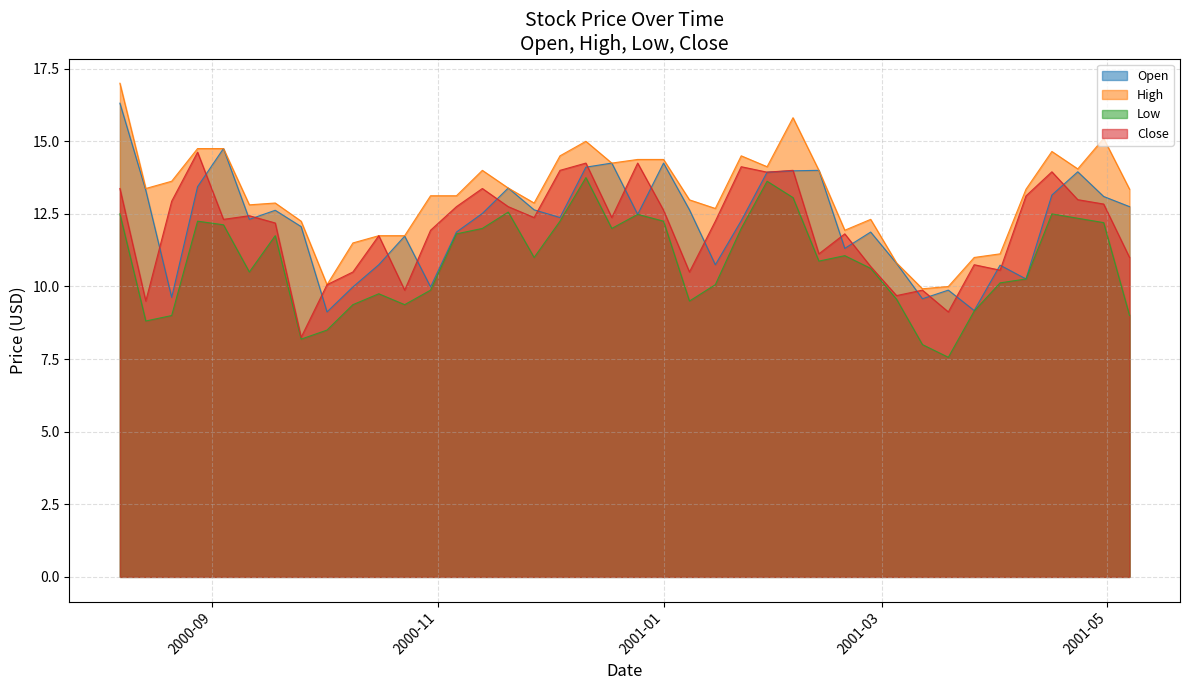

True or false: High has a value of 9.5 at 2000-09-04.

False